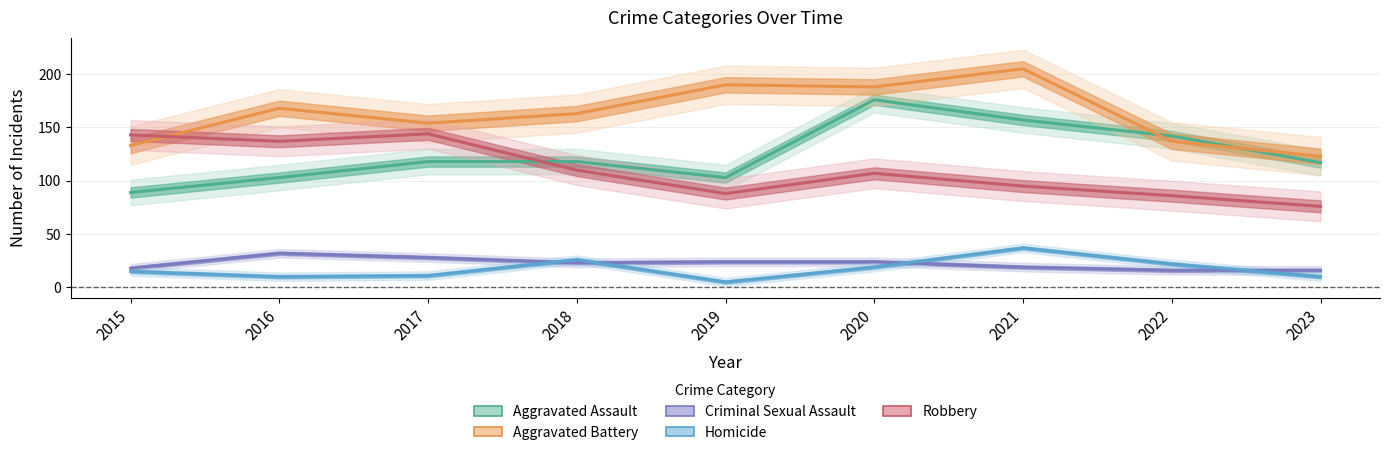

Rank the series by their maximum value, from lowest to highest.

Criminal Sexual Assault, Homicide, Robbery, Aggravated Assault, Aggravated Battery